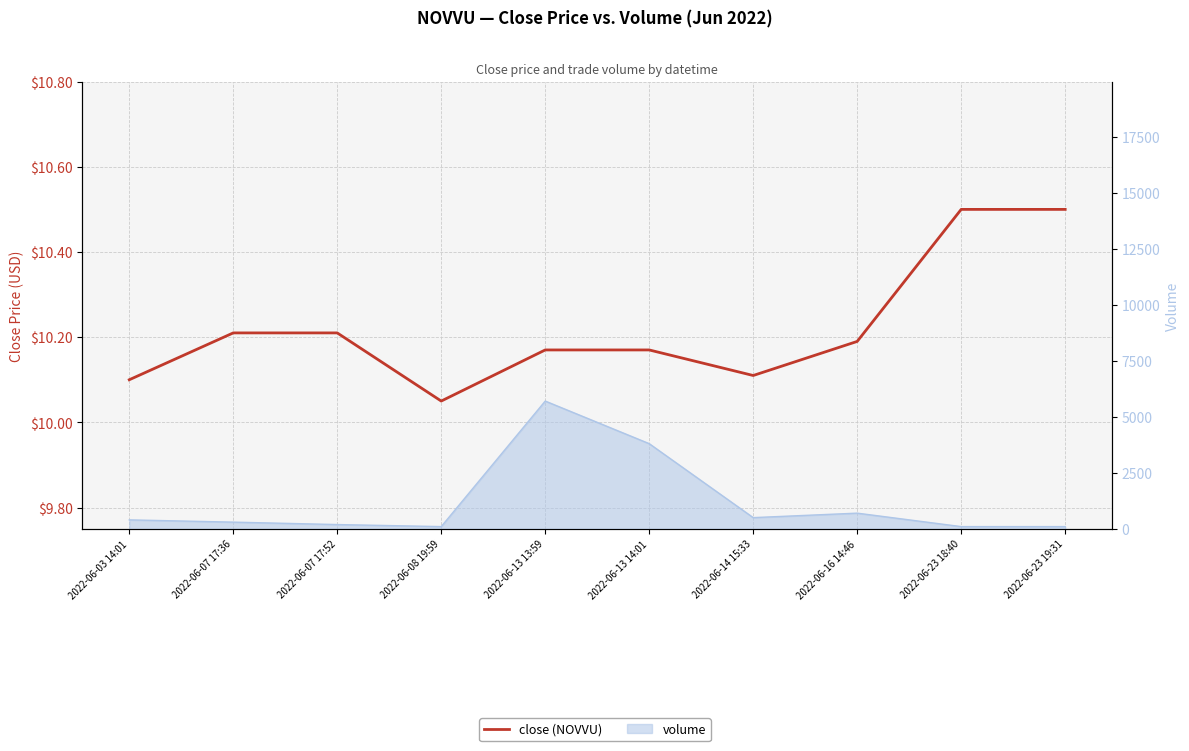

Does the chart display data point markers on the line(s)?

No